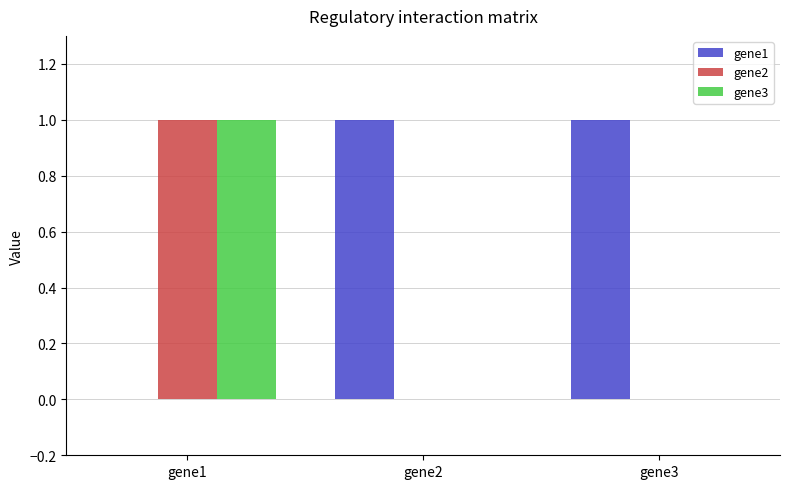

The value of gene2 at gene2 is 0. True or false?

True